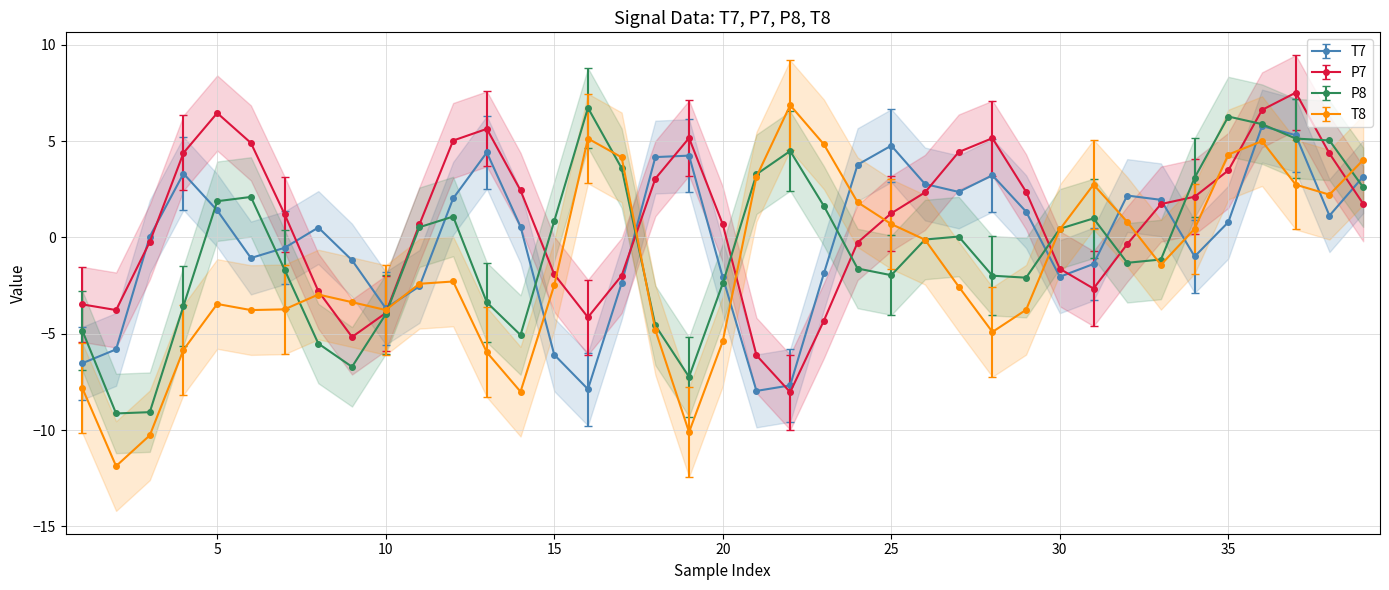

Reading left to right, list all the values displayed in this chart.

T7: -6.5	-5.8	0.0	3.3	1.4	-1.1	-0.5	0.5	-1.2	-3.7	-2.5	2.0	4.4	0.6	-6.1	-7.9	-2.4	4.2	4.2	-2.1	-8.0	-7.7	-1.9	3.8	4.8	2.8	2.4	3.2	1.3	-2.0	-1.4	2.2	2.0	-1.0	0.8	5.8	5.3	1.1	3.2
P7: -3.5	-3.8	-0.2	4.4	6.5	4.9	1.2	-2.8	-5.2	-3.9	0.7	5.0	5.6	2.4	-1.9	-4.1	-2.0	3.1	5.2	0.7	-6.1	-8.0	-4.3	-0.3	1.3	2.3	4.4	5.2	2.4	-1.6	-2.7	-0.3	1.7	2.1	3.5	6.6	7.5	4.4	1.7
P8: -4.8	-9.1	-9.1	-3.6	1.9	2.1	-1.7	-5.5	-6.7	-4.0	0.5	1.1	-3.4	-5.1	0.9	6.7	3.6	-4.6	-7.2	-2.4	3.3	4.5	1.6	-1.6	-2.0	-0.1	0.0	-2.0	-2.1	0.5	1.0	-1.3	-1.1	3.1	6.3	5.9	5.1	5.0	2.6
T8: -7.8	-11.9	-10.3	-5.8	-3.5	-3.8	-3.7	-3.0	-3.4	-3.8	-2.4	-2.3	-6.0	-8.0	-2.5	5.1	4.2	-4.8	-10.1	-5.4	3.2	6.9	4.8	1.8	0.7	-0.1	-2.6	-4.9	-3.8	0.4	2.7	0.8	-1.4	0.5	4.3	5.0	2.7	2.2	4.0